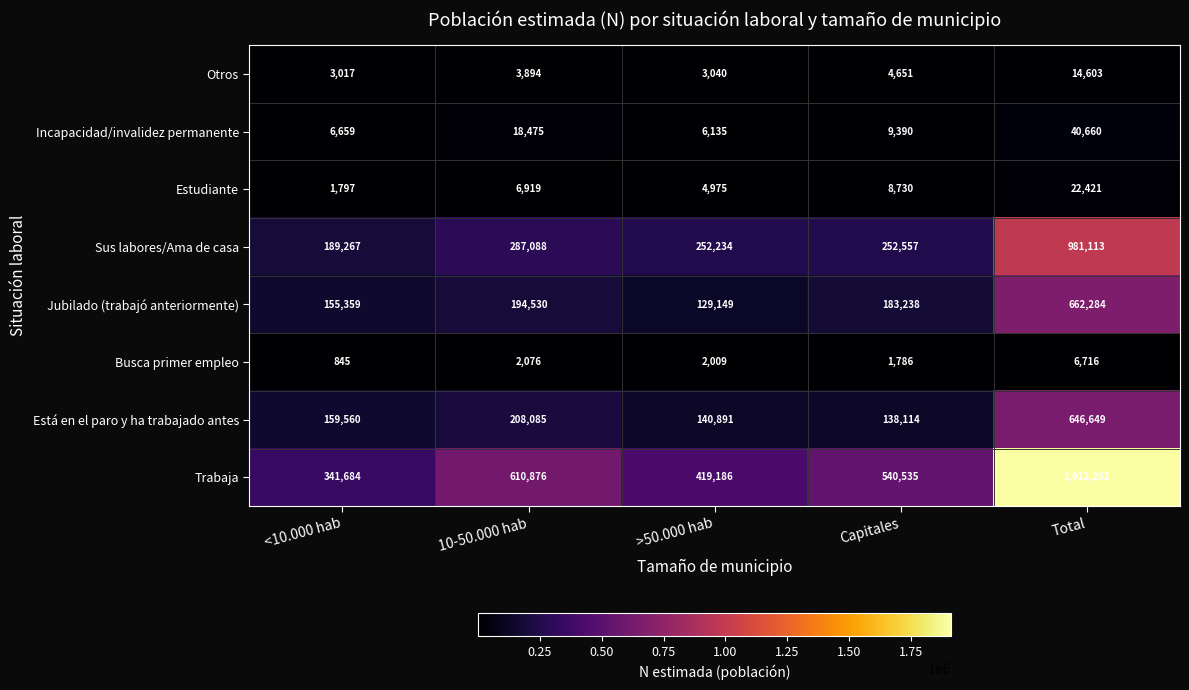

Which series has the largest range (max minus min)?

Trabaja